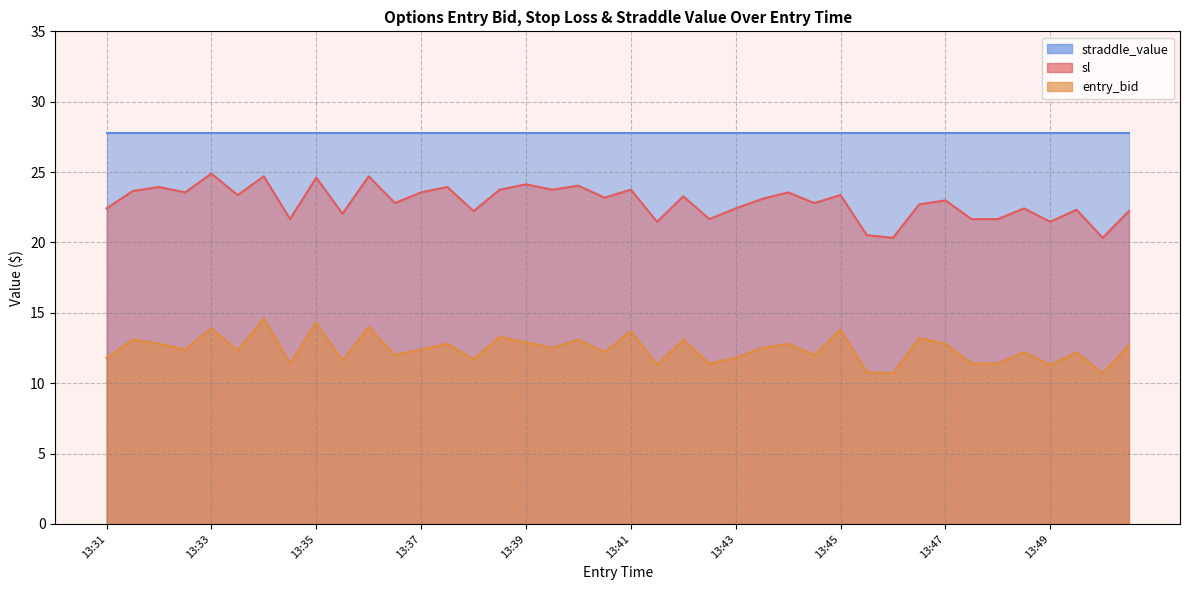

What is the value of the sl point at the 7th from the left?

24.7